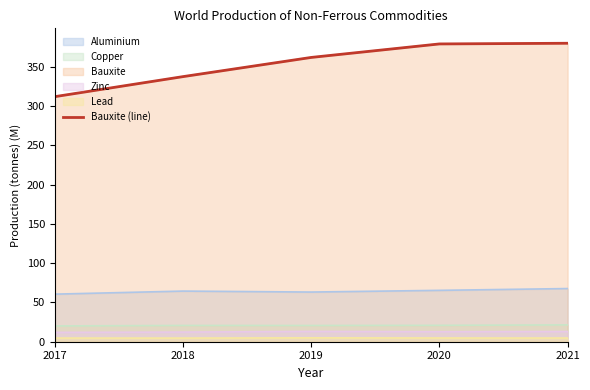

Count the number of categories in the chart.

5